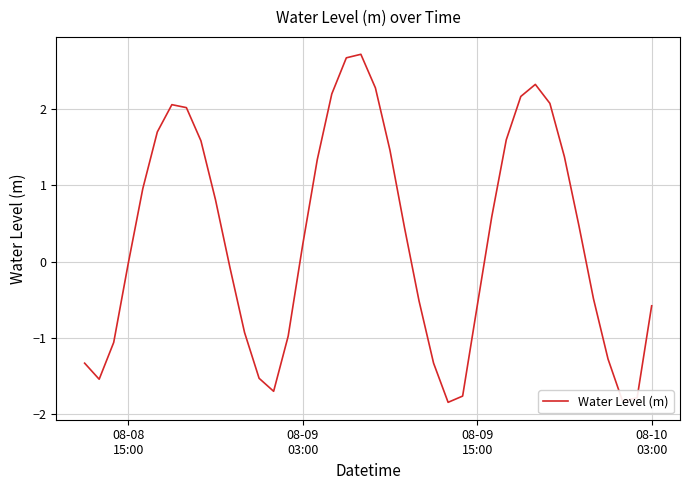

What is the maximum value shown in the chart?

2.7